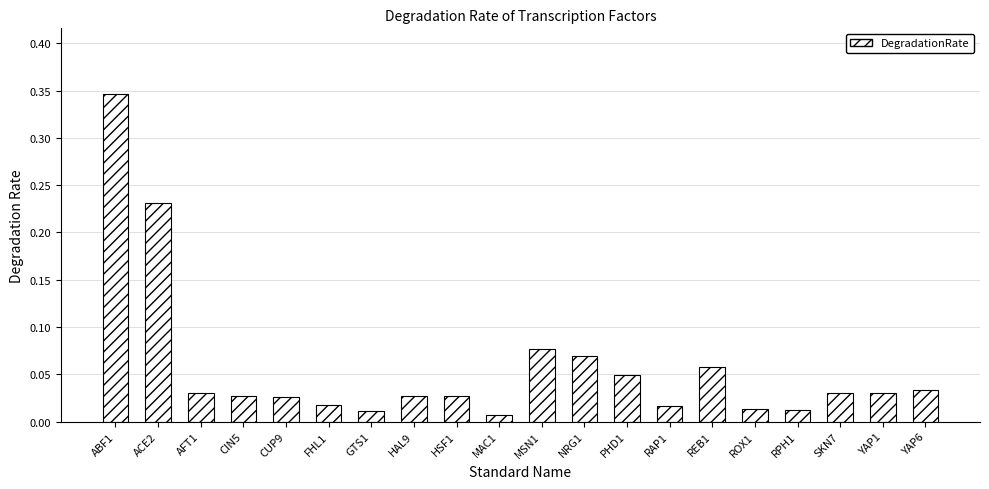

What position from the right is RPH1?

4